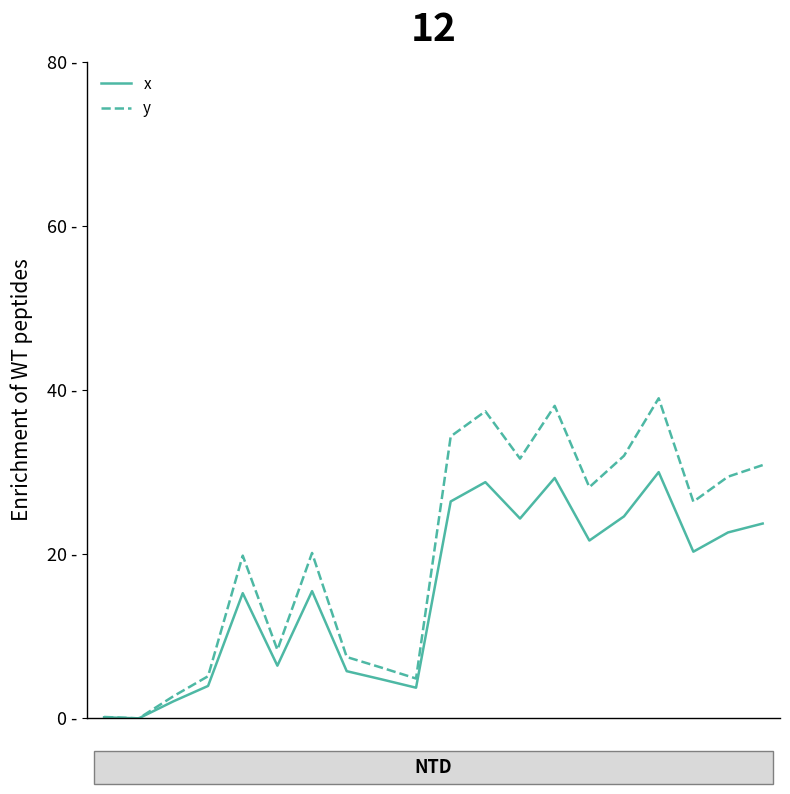

True or false: x and y cross at least once.

False